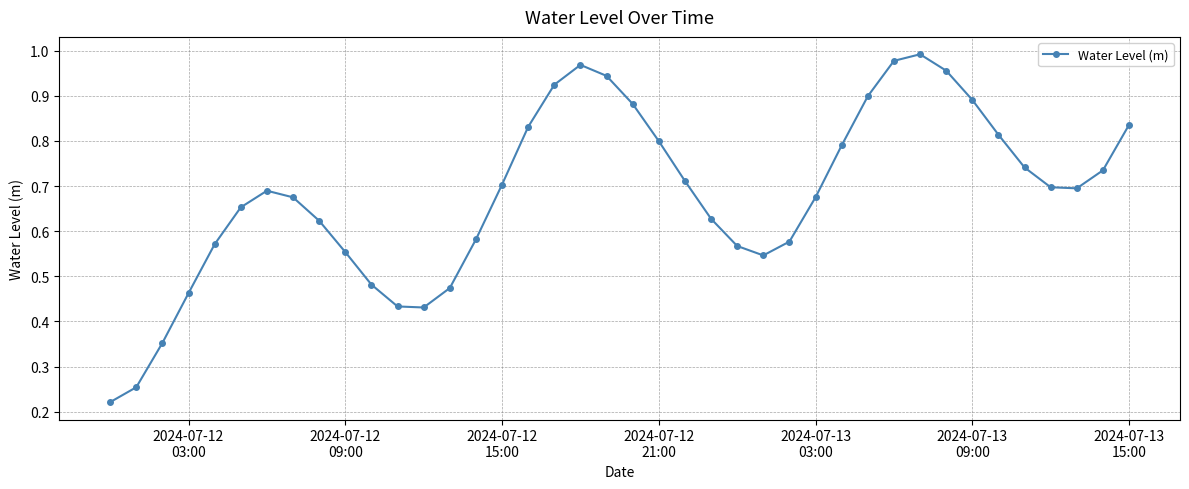

True or false: there are more than 0 points higher than both neighbors.

True